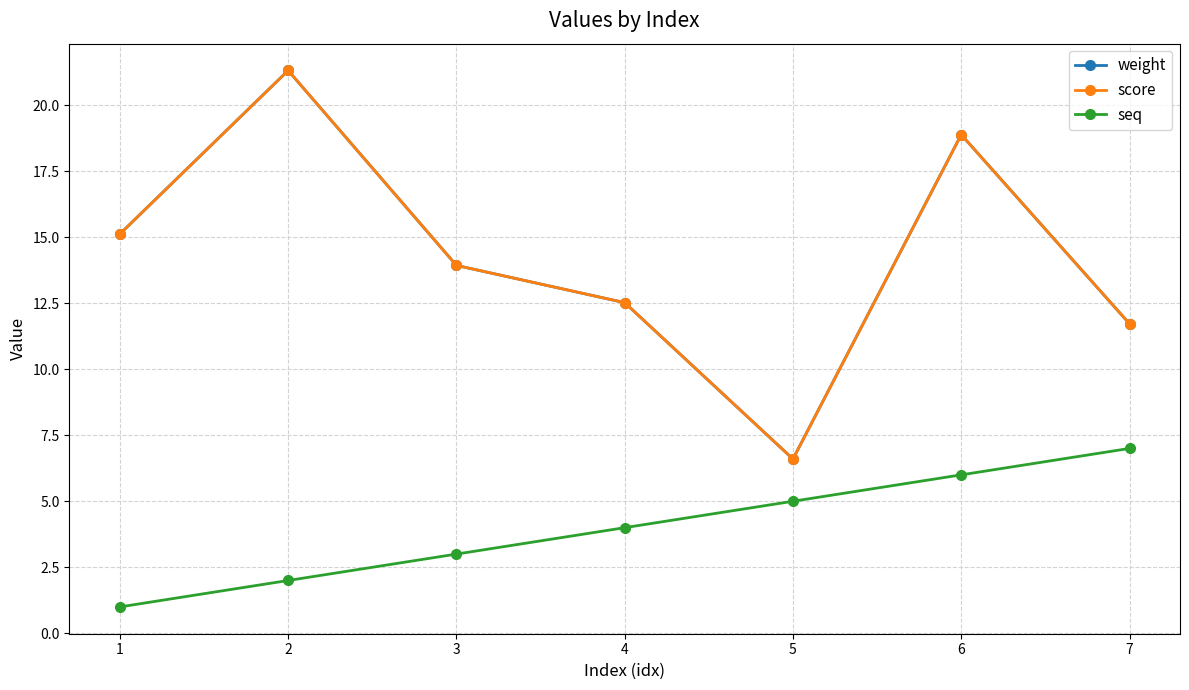

What is the value of the seq point at the 4th from the left?

4.0